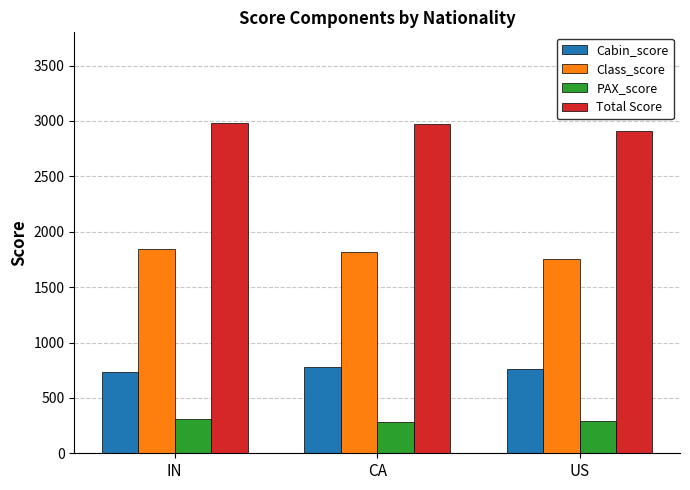

How many values in the Total Score series are below 2975?

1